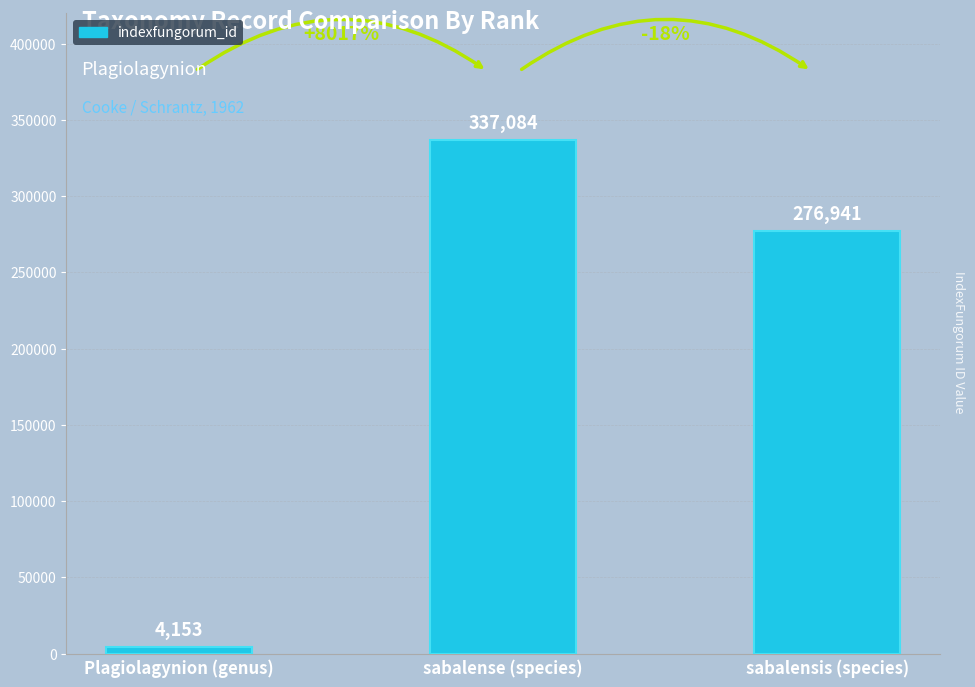

Reading right to left, extract all data points from this chart.

sabalensis (species)=276941	sabalense (species)=337084	Plagiolagynion (genus)=4153